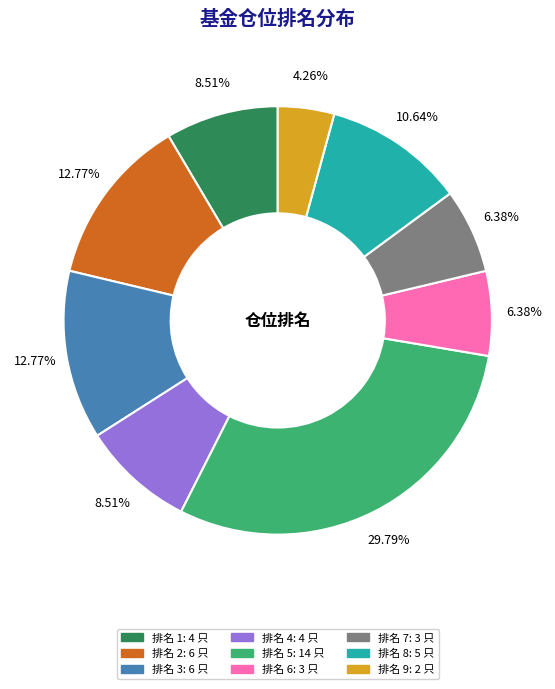

To the nearest percent, what is the average slice percentage?

11%